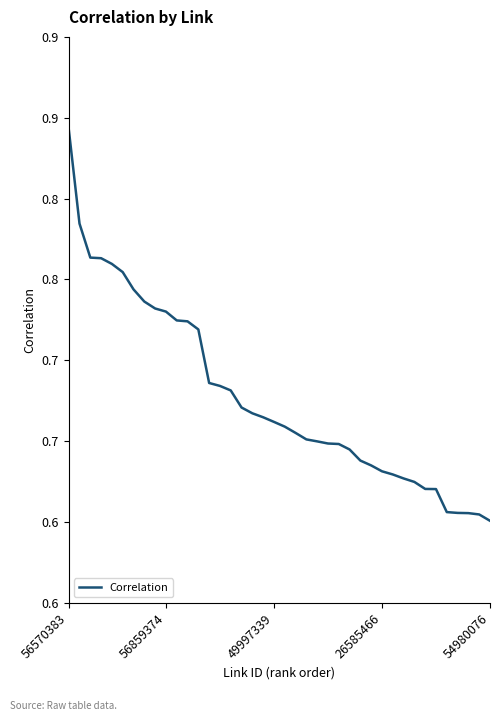

Which label corresponds to the largest value in the chart?

56570383